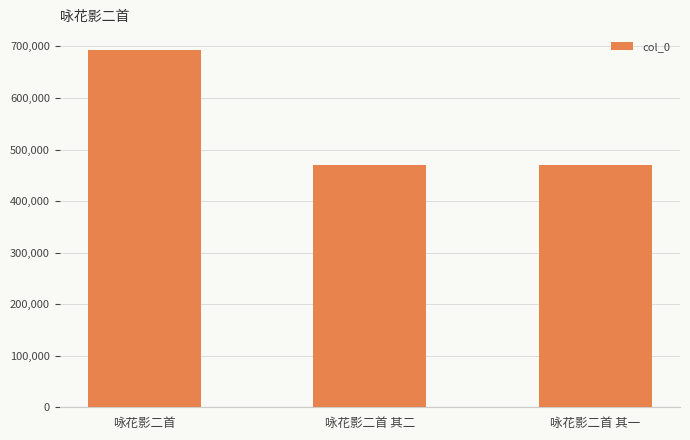

What is the greatest value displayed?

693192